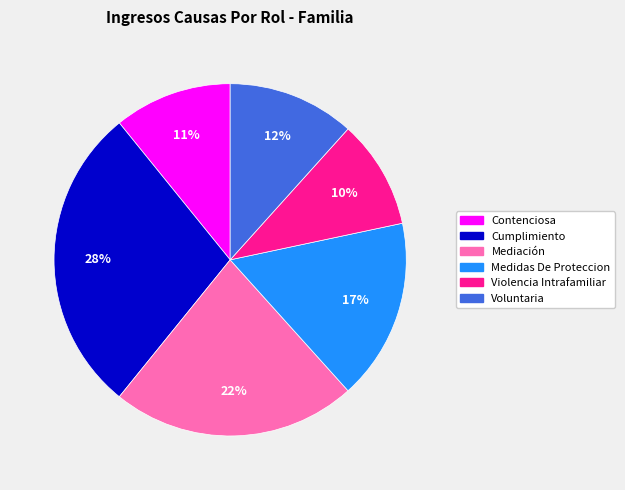

Is there any slice that represents more than half of the pie?

No